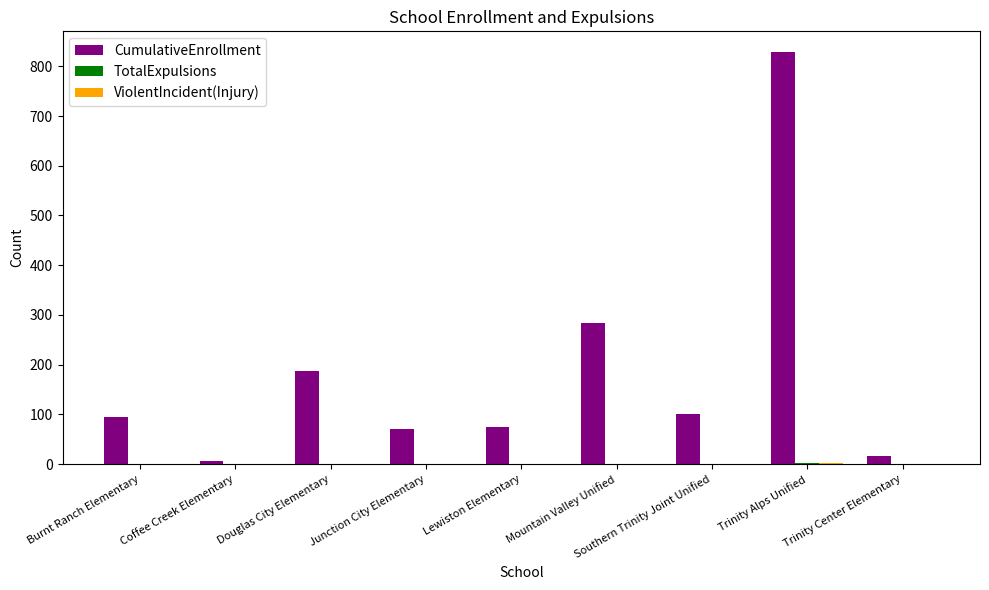

What is the maximum value shown in the chart?

829